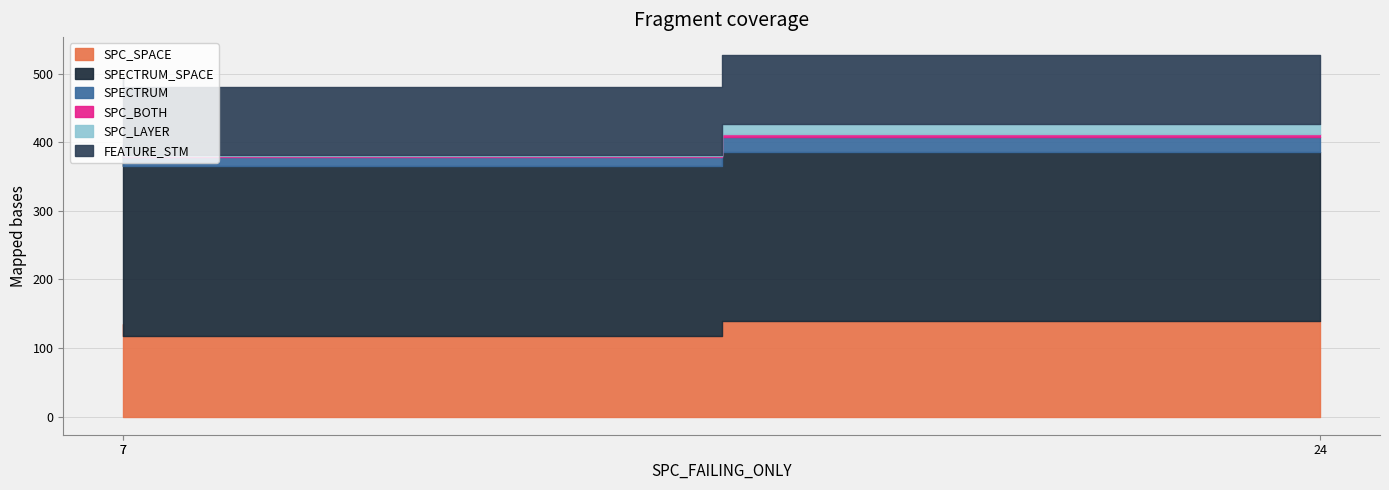

What is the minimum value shown in the chart?

2